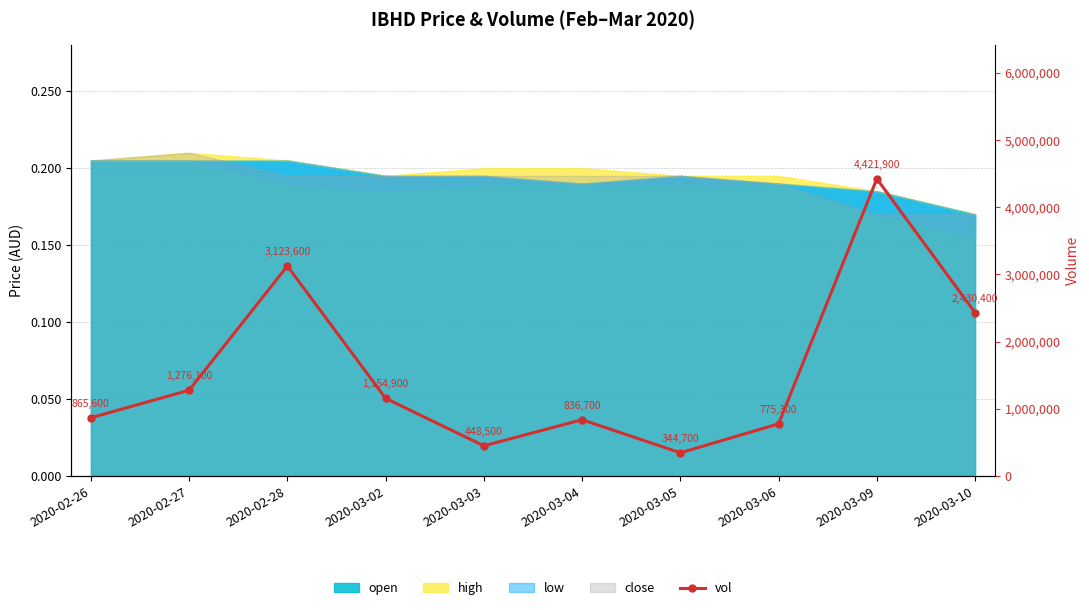

Rank the categories by value from highest to lowest.

2020-03-09, 2020-02-28, 2020-03-10, 2020-02-27, 2020-03-02, 2020-02-26, 2020-03-04, 2020-03-06, 2020-03-03, 2020-03-05